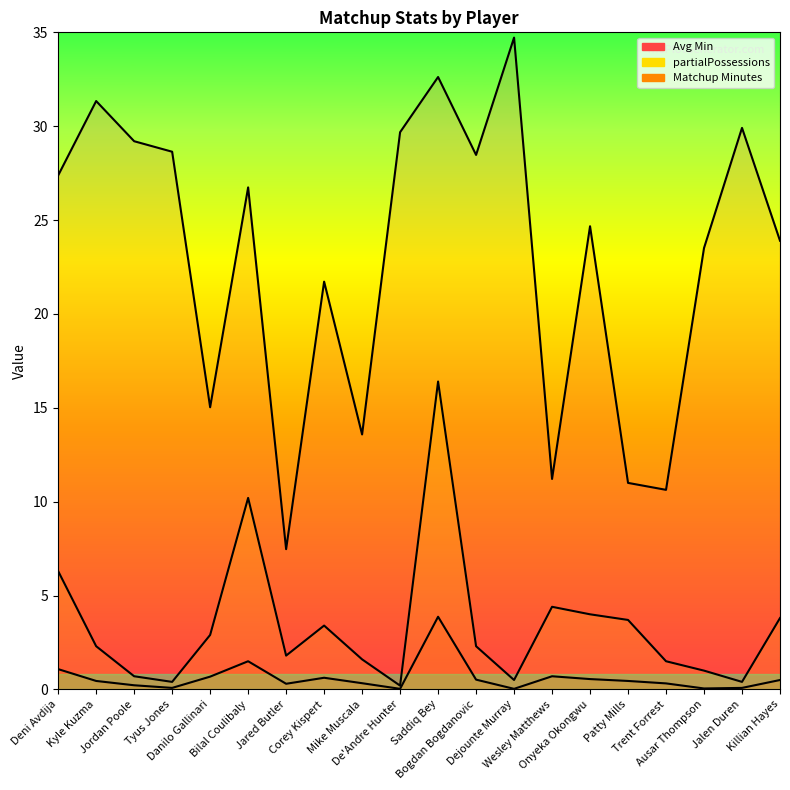

What position from the left is Mike Muscala?

9